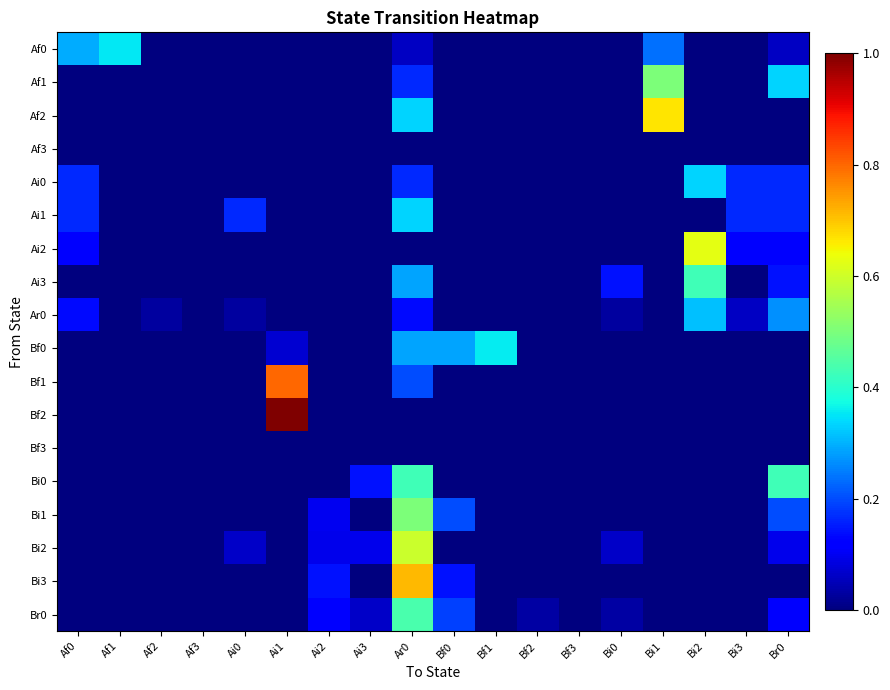

Reading left to right, transcribe all the data shown in this chart.

Af0: Af0=0.3	Af1=0.4	Af2=0.0	Af3=0.0	Ai0=0.0	Ai1=0.0	Ai2=0.0	Ai3=0.0	Ar0=0.1	Bf0=0.0	Bf1=0.0	Bf2=0.0	Bf3=0.0	Bi0=0.0	Bi1=0.2	Bi2=0.0	Bi3=0.0	Br0=0.1
Af1: Af0=0.0	Af1=0.0	Af2=0.0	Af3=0.0	Ai0=0.0	Ai1=0.0	Ai2=0.0	Ai3=0.0	Ar0=0.2	Bf0=0.0	Bf1=0.0	Bf2=0.0	Bf3=0.0	Bi0=0.0	Bi1=0.5	Bi2=0.0	Bi3=0.0	Br0=0.3
Af2: Af0=0.0	Af1=0.0	Af2=0.0	Af3=0.0	Ai0=0.0	Ai1=0.0	Ai2=0.0	Ai3=0.0	Ar0=0.3	Bf0=0.0	Bf1=0.0	Bf2=0.0	Bf3=0.0	Bi0=0.0	Bi1=0.7	Bi2=0.0	Bi3=0.0	Br0=0.0
Af3: Af0=0.0	Af1=0.0	Af2=0.0	Af3=0.0	Ai0=0.0	Ai1=0.0	Ai2=0.0	Ai3=0.0	Ar0=0.0	Bf0=0.0	Bf1=0.0	Bf2=0.0	Bf3=0.0	Bi0=0.0	Bi1=0.0	Bi2=0.0	Bi3=0.0	Br0=0.0
Ai0: Af0=0.2	Af1=0.0	Af2=0.0	Af3=0.0	Ai0=0.0	Ai1=0.0	Ai2=0.0	Ai3=0.0	Ar0=0.2	Bf0=0.0	Bf1=0.0	Bf2=0.0	Bf3=0.0	Bi0=0.0	Bi1=0.0	Bi2=0.3	Bi3=0.2	Br0=0.2
Ai1: Af0=0.2	Af1=0.0	Af2=0.0	Af3=0.0	Ai0=0.2	Ai1=0.0	Ai2=0.0	Ai3=0.0	Ar0=0.3	Bf0=0.0	Bf1=0.0	Bf2=0.0	Bf3=0.0	Bi0=0.0	Bi1=0.0	Bi2=0.0	Bi3=0.2	Br0=0.2
Ai2: Af0=0.1	Af1=0.0	Af2=0.0	Af3=0.0	Ai0=0.0	Ai1=0.0	Ai2=0.0	Ai3=0.0	Ar0=0.0	Bf0=0.0	Bf1=0.0	Bf2=0.0	Bf3=0.0	Bi0=0.0	Bi1=0.0	Bi2=0.6	Bi3=0.1	Br0=0.1
Ai3: Af0=0.0	Af1=0.0	Af2=0.0	Af3=0.0	Ai0=0.0	Ai1=0.0	Ai2=0.0	Ai3=0.0	Ar0=0.3	Bf0=0.0	Bf1=0.0	Bf2=0.0	Bf3=0.0	Bi0=0.1	Bi1=0.0	Bi2=0.4	Bi3=0.0	Br0=0.1
Ar0: Af0=0.1	Af1=0.0	Af2=0.0	Af3=0.0	Ai0=0.0	Ai1=0.0	Ai2=0.0	Ai3=0.0	Ar0=0.1	Bf0=0.0	Bf1=0.0	Bf2=0.0	Bf3=0.0	Bi0=0.0	Bi1=0.0	Bi2=0.3	Bi3=0.1	Br0=0.3
Bf0: Af0=0.0	Af1=0.0	Af2=0.0	Af3=0.0	Ai0=0.0	Ai1=0.1	Ai2=0.0	Ai3=0.0	Ar0=0.3	Bf0=0.3	Bf1=0.4	Bf2=0.0	Bf3=0.0	Bi0=0.0	Bi1=0.0	Bi2=0.0	Bi3=0.0	Br0=0.0
Bf1: Af0=0.0	Af1=0.0	Af2=0.0	Af3=0.0	Ai0=0.0	Ai1=0.8	Ai2=0.0	Ai3=0.0	Ar0=0.2	Bf0=0.0	Bf1=0.0	Bf2=0.0	Bf3=0.0	Bi0=0.0	Bi1=0.0	Bi2=0.0	Bi3=0.0	Br0=0.0
Bf2: Af0=0.0	Af1=0.0	Af2=0.0	Af3=0.0	Ai0=0.0	Ai1=1.0	Ai2=0.0	Ai3=0.0	Ar0=0.0	Bf0=0.0	Bf1=0.0	Bf2=0.0	Bf3=0.0	Bi0=0.0	Bi1=0.0	Bi2=0.0	Bi3=0.0	Br0=0.0
Bf3: Af0=0.0	Af1=0.0	Af2=0.0	Af3=0.0	Ai0=0.0	Ai1=0.0	Ai2=0.0	Ai3=0.0	Ar0=0.0	Bf0=0.0	Bf1=0.0	Bf2=0.0	Bf3=0.0	Bi0=0.0	Bi1=0.0	Bi2=0.0	Bi3=0.0	Br0=0.0
Bi0: Af0=0.0	Af1=0.0	Af2=0.0	Af3=0.0	Ai0=0.0	Ai1=0.0	Ai2=0.0	Ai3=0.1	Ar0=0.4	Bf0=0.0	Bf1=0.0	Bf2=0.0	Bf3=0.0	Bi0=0.0	Bi1=0.0	Bi2=0.0	Bi3=0.0	Br0=0.4
Bi1: Af0=0.0	Af1=0.0	Af2=0.0	Af3=0.0	Ai0=0.0	Ai1=0.0	Ai2=0.1	Ai3=0.0	Ar0=0.5	Bf0=0.2	Bf1=0.0	Bf2=0.0	Bf3=0.0	Bi0=0.0	Bi1=0.0	Bi2=0.0	Bi3=0.0	Br0=0.2
Bi2: Af0=0.0	Af1=0.0	Af2=0.0	Af3=0.0	Ai0=0.1	Ai1=0.0	Ai2=0.1	Ai3=0.1	Ar0=0.6	Bf0=0.0	Bf1=0.0	Bf2=0.0	Bf3=0.0	Bi0=0.1	Bi1=0.0	Bi2=0.0	Bi3=0.0	Br0=0.1
Bi3: Af0=0.0	Af1=0.0	Af2=0.0	Af3=0.0	Ai0=0.0	Ai1=0.0	Ai2=0.1	Ai3=0.0	Ar0=0.7	Bf0=0.1	Bf1=0.0	Bf2=0.0	Bf3=0.0	Bi0=0.0	Bi1=0.0	Bi2=0.0	Bi3=0.0	Br0=0.0
Br0: Af0=0.0	Af1=0.0	Af2=0.0	Af3=0.0	Ai0=0.0	Ai1=0.0	Ai2=0.1	Ai3=0.1	Ar0=0.4	Bf0=0.2	Bf1=0.0	Bf2=0.0	Bf3=0.0	Bi0=0.0	Bi1=0.0	Bi2=0.0	Bi3=0.0	Br0=0.1